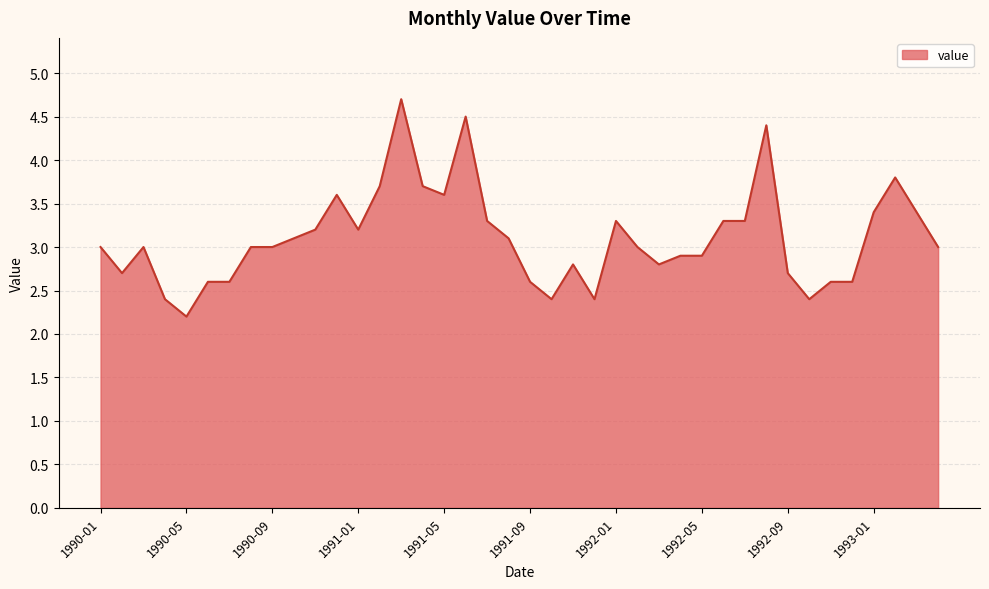

What is the smallest value displayed?

2.2